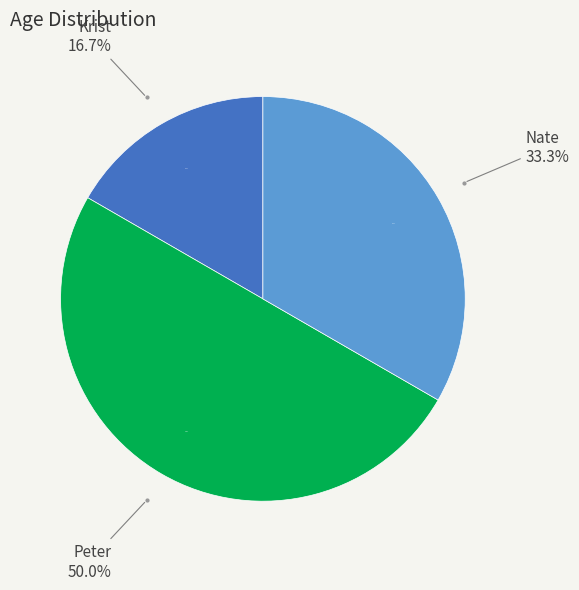

What percentage is NOT represented by Nate?

66.7%